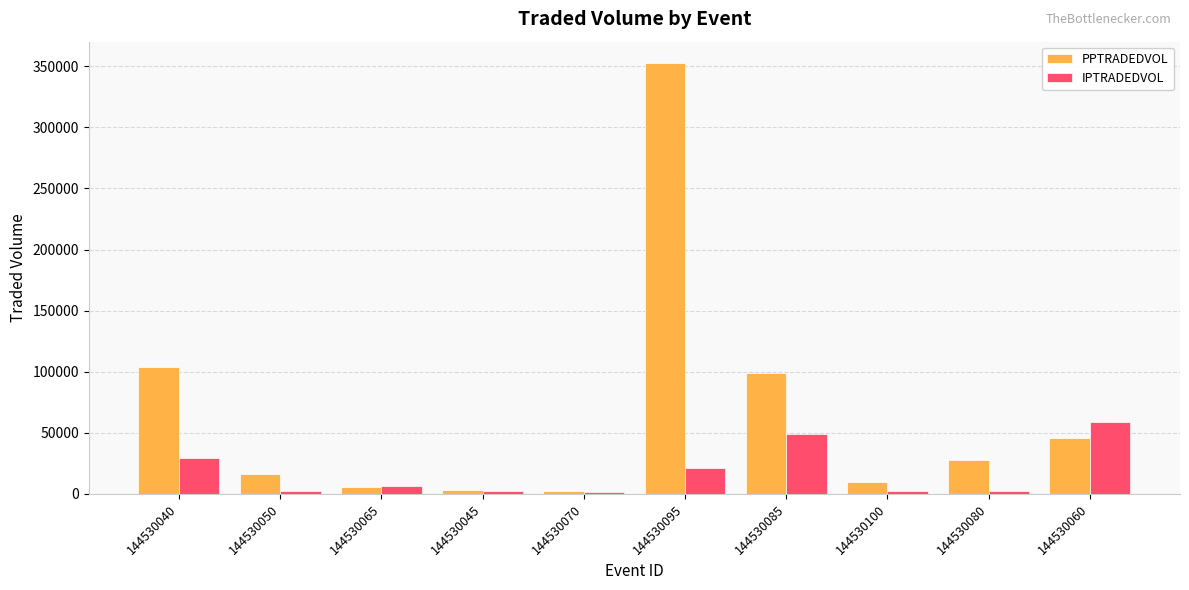

What is the difference between the highest and lowest values at 144530045?

1508.3